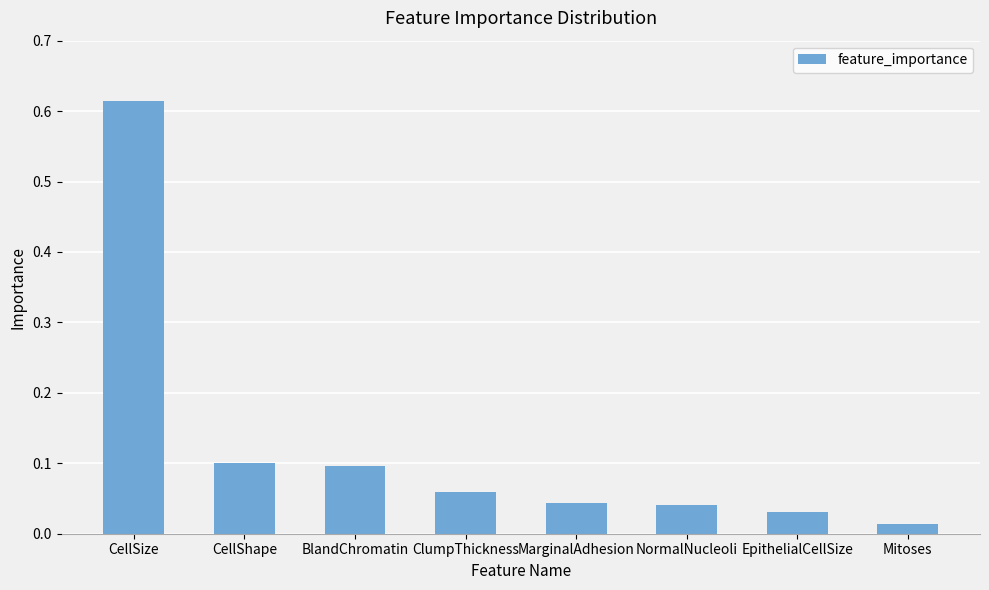

What is the label of the 1st bar from the left?

CellSize